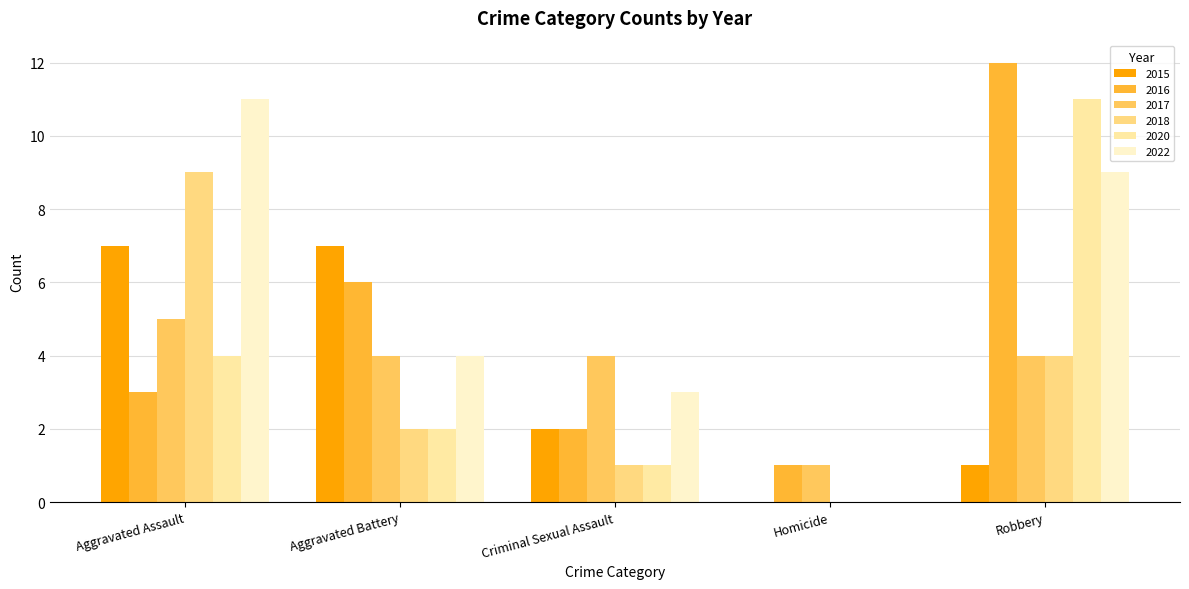

What position from the right is Robbery?

1